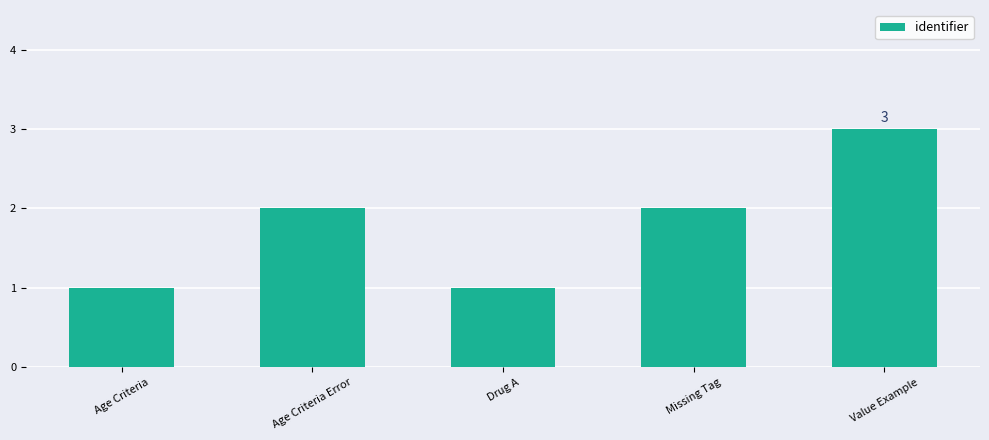

Which category has the highest value across all series?

Value Example